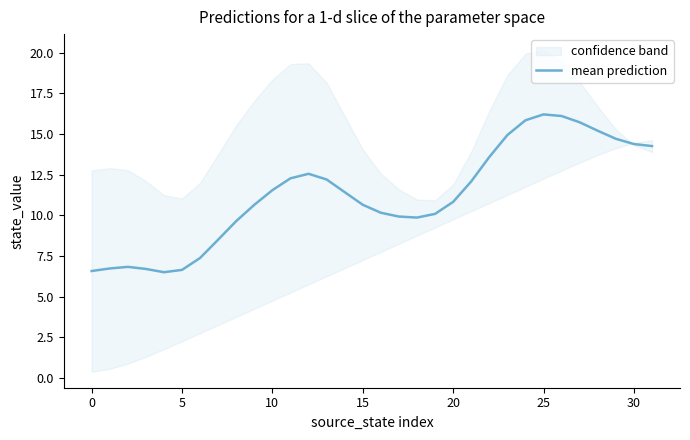

How many points are higher than both their immediate neighbors (excluding endpoints)?

3